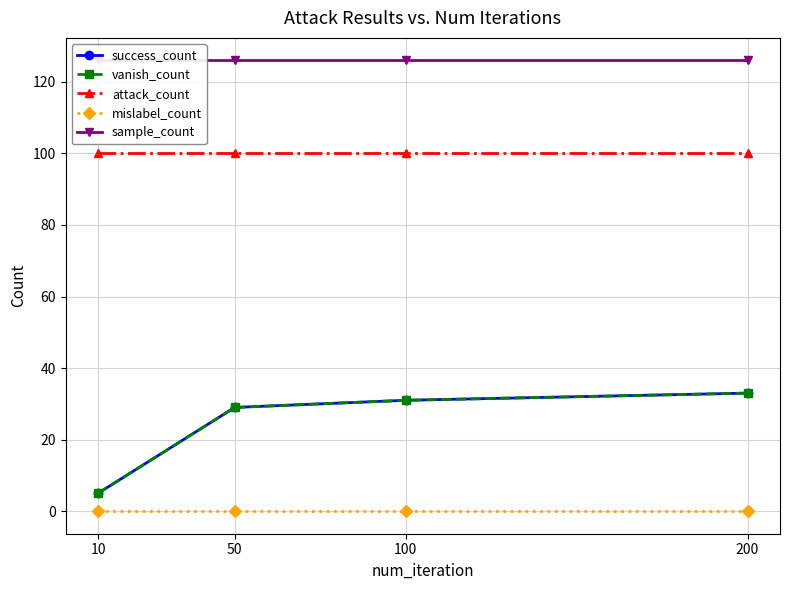

The value of sample_count at 10 is 126. True or false?

True